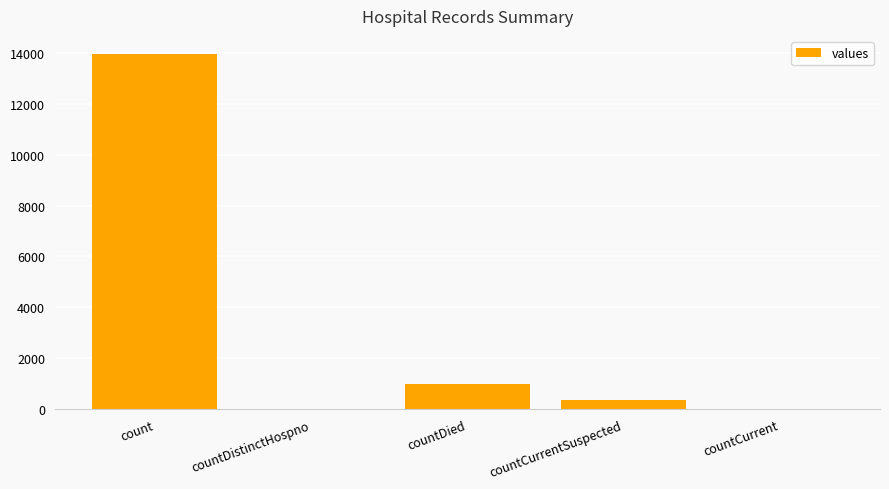

The chart shows a value of 997 at countDied. True or false?

True